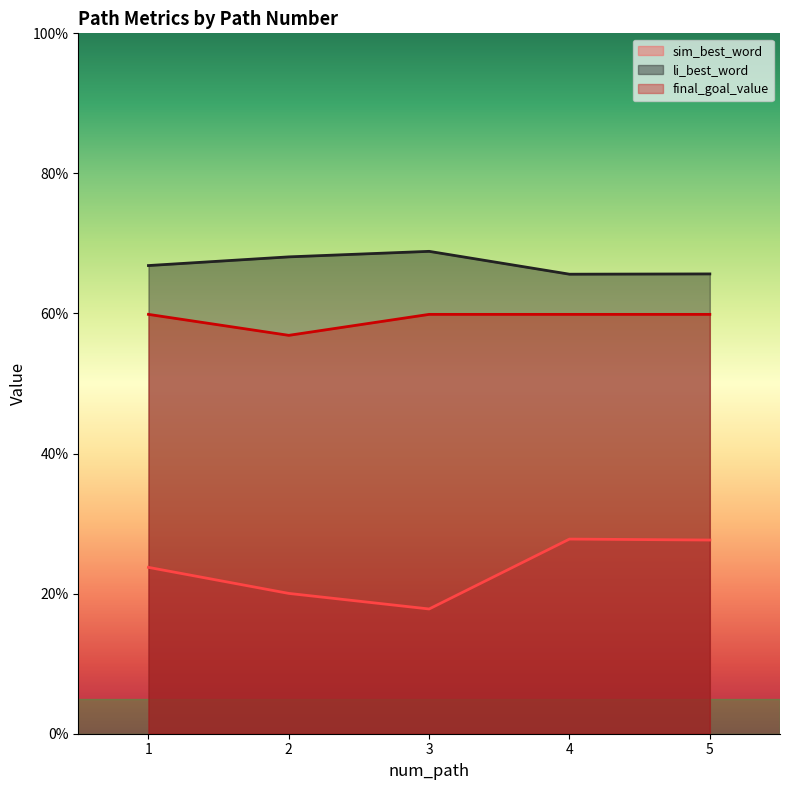

Is it true that li_best_word equals 0.7 at 4?

True